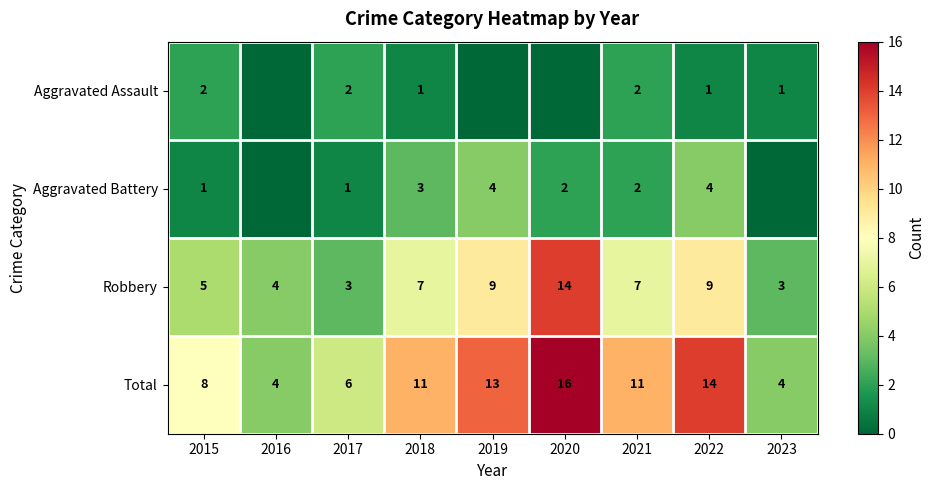

Which category has the highest value in the Robbery series?

2020